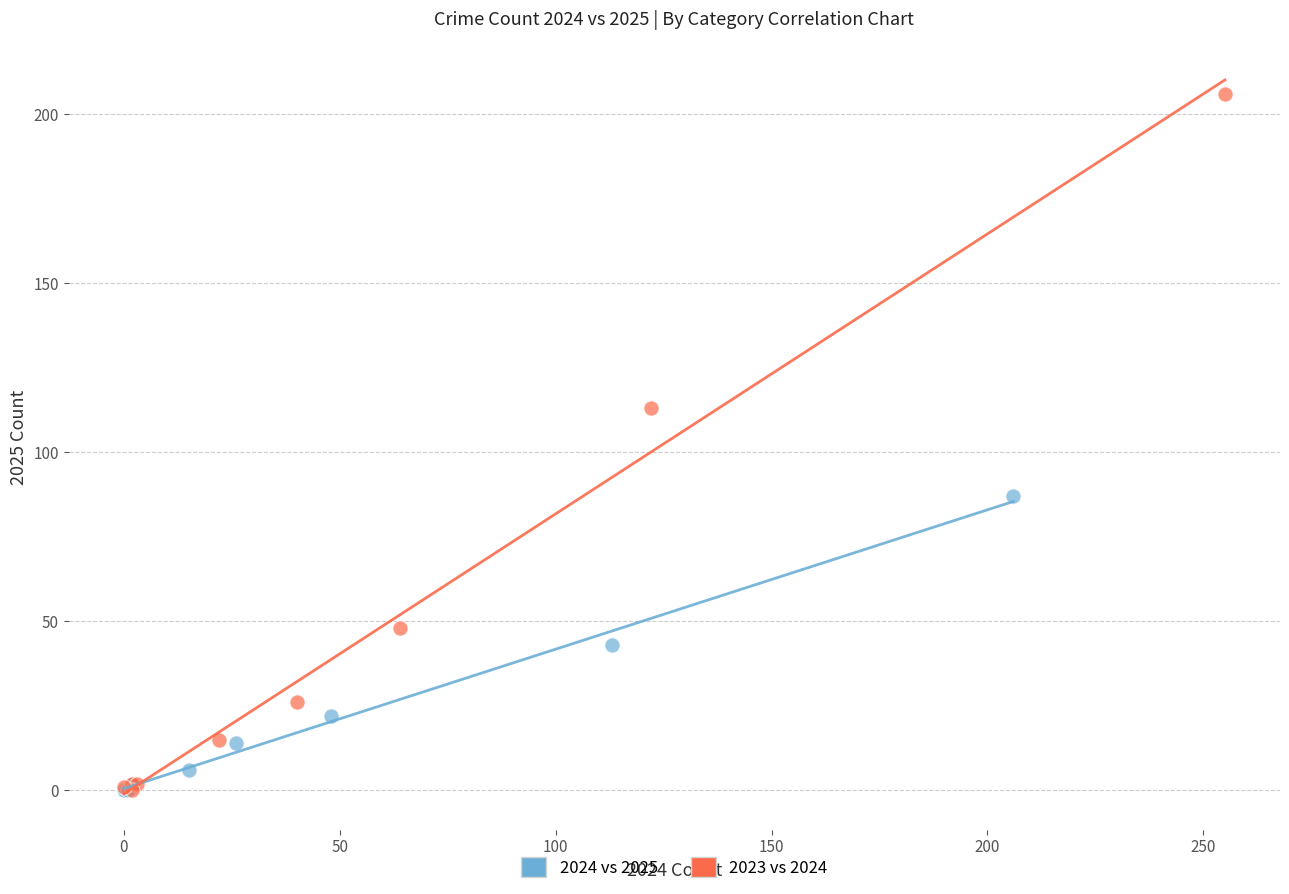

Which series has the largest Y range (max minus min)?

2023 vs 2024